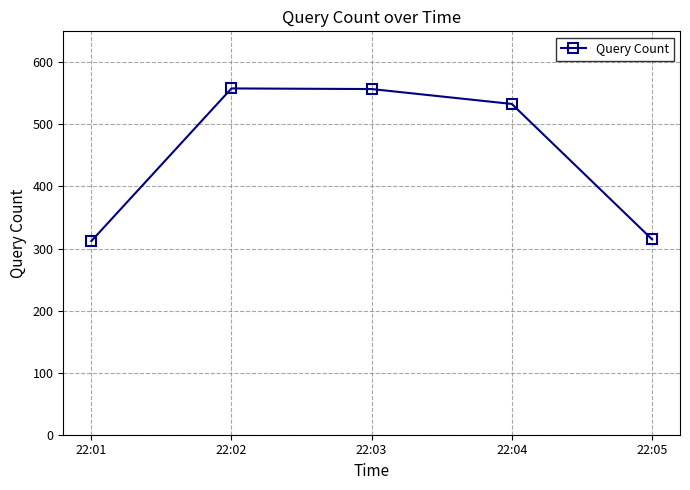

What is the value of the 1st point from the left?

312